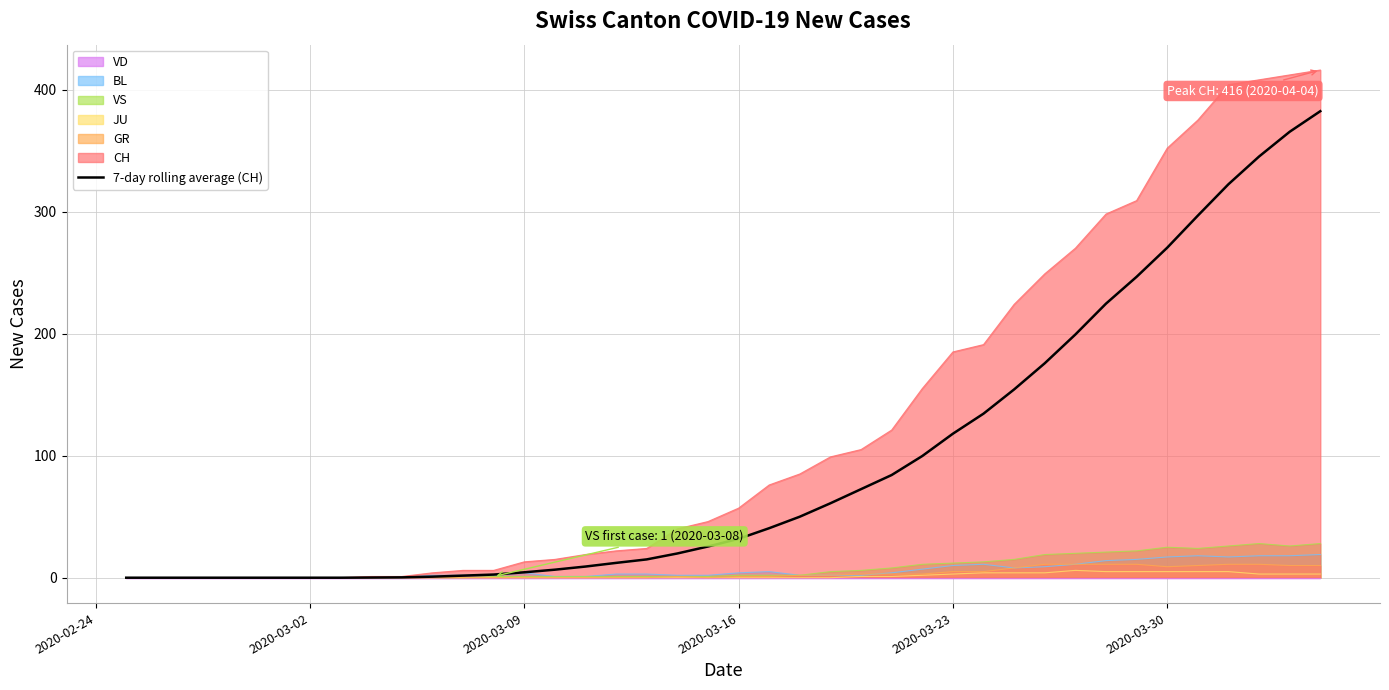

What is the maximum value for GR?

11.0